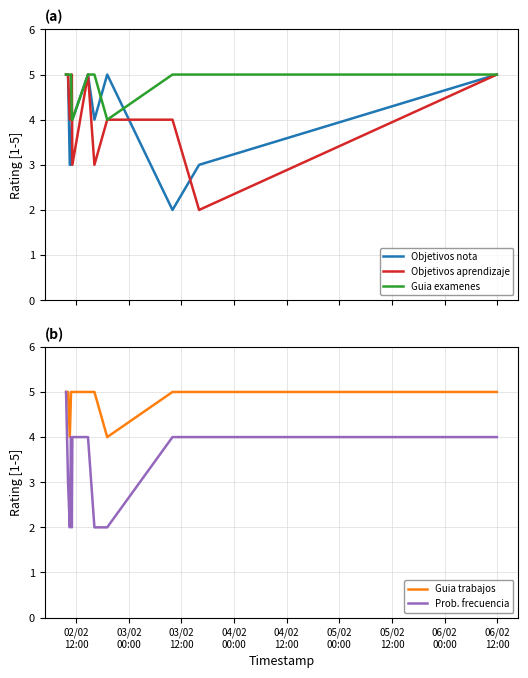

At which category does the chart reach its peak across all series?

02/02
12:00